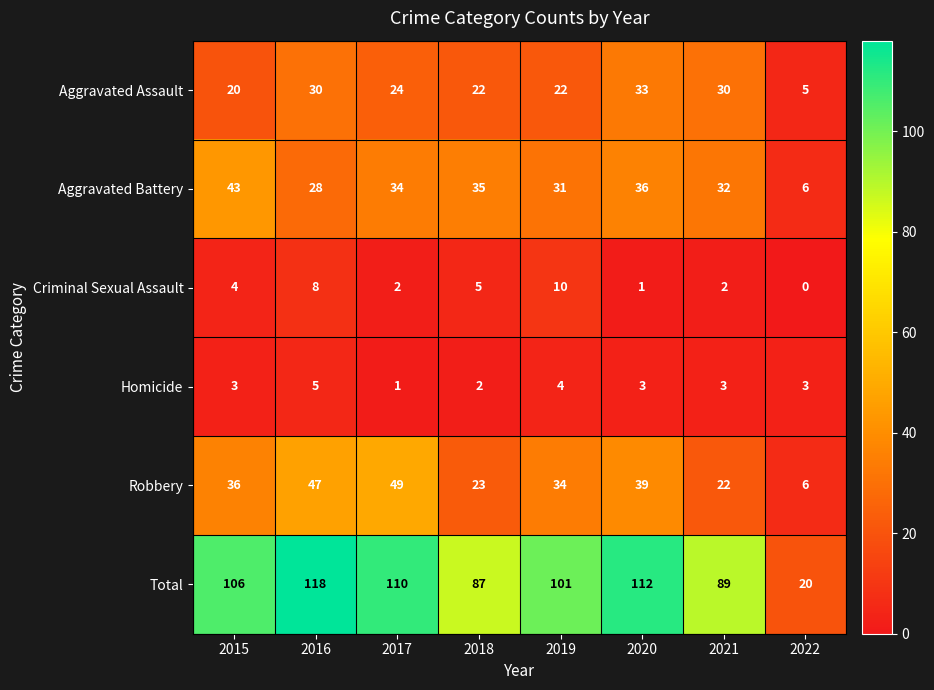

How many values in the Criminal Sexual Assault series are below 4?

4